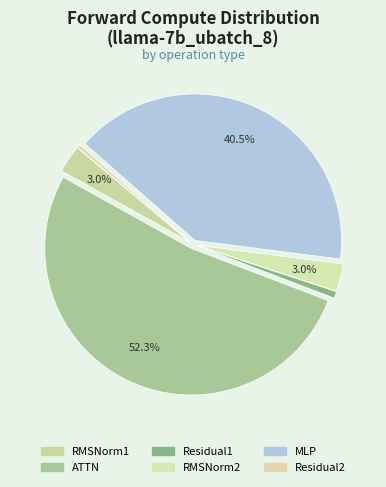

Combined, what portion of the pie is Residual1 and MLP?

41.3%